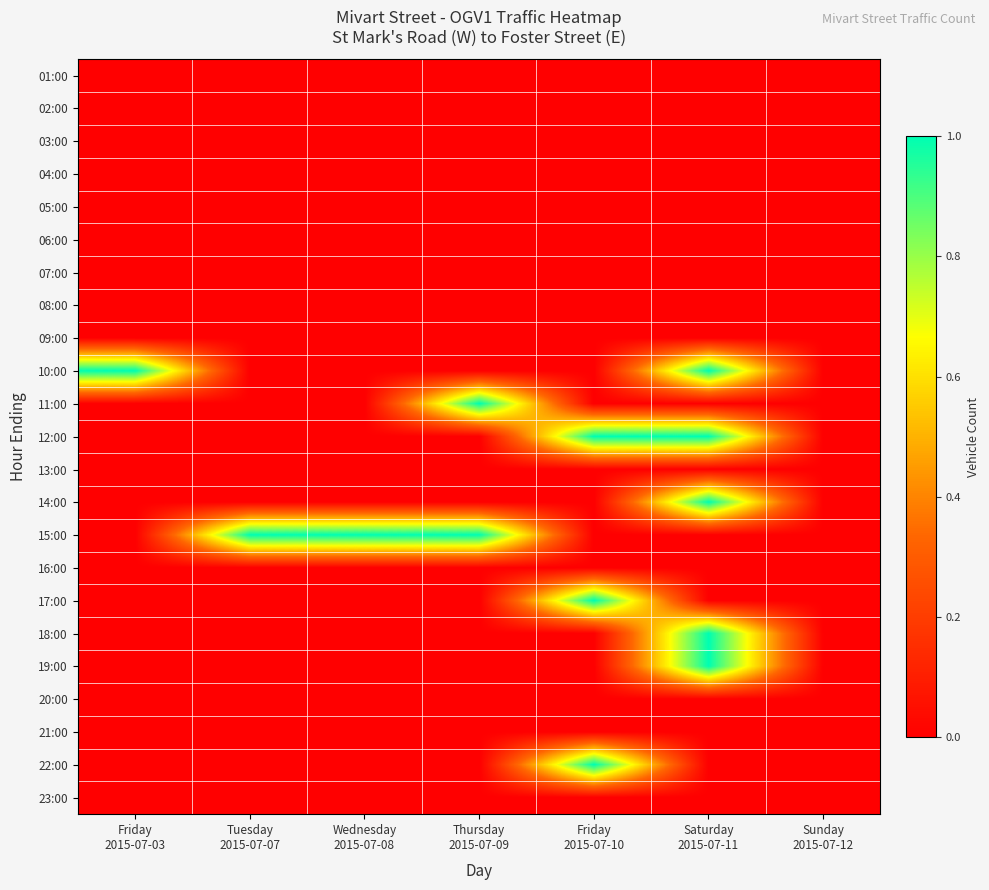

Reading right to left, transcribe all the data shown in this chart.

01:00: Sunday
2015-07-12=0	Saturday
2015-07-11=0	Friday
2015-07-10=0	Thursday
2015-07-09=0	Wednesday
2015-07-08=0	Tuesday
2015-07-07=0	Friday
2015-07-03=0
02:00: Sunday
2015-07-12=0	Saturday
2015-07-11=0	Friday
2015-07-10=0	Thursday
2015-07-09=0	Wednesday
2015-07-08=0	Tuesday
2015-07-07=0	Friday
2015-07-03=0
03:00: Sunday
2015-07-12=0	Saturday
2015-07-11=0	Friday
2015-07-10=0	Thursday
2015-07-09=0	Wednesday
2015-07-08=0	Tuesday
2015-07-07=0	Friday
2015-07-03=0
04:00: Sunday
2015-07-12=0	Saturday
2015-07-11=0	Friday
2015-07-10=0	Thursday
2015-07-09=0	Wednesday
2015-07-08=0	Tuesday
2015-07-07=0	Friday
2015-07-03=0
05:00: Sunday
2015-07-12=0	Saturday
2015-07-11=0	Friday
2015-07-10=0	Thursday
2015-07-09=0	Wednesday
2015-07-08=0	Tuesday
2015-07-07=0	Friday
2015-07-03=0
06:00: Sunday
2015-07-12=0	Saturday
2015-07-11=0	Friday
2015-07-10=0	Thursday
2015-07-09=0	Wednesday
2015-07-08=0	Tuesday
2015-07-07=0	Friday
2015-07-03=0
07:00: Sunday
2015-07-12=0	Saturday
2015-07-11=0	Friday
2015-07-10=0	Thursday
2015-07-09=0	Wednesday
2015-07-08=0	Tuesday
2015-07-07=0	Friday
2015-07-03=0
08:00: Sunday
2015-07-12=0	Saturday
2015-07-11=0	Friday
2015-07-10=0	Thursday
2015-07-09=0	Wednesday
2015-07-08=0	Tuesday
2015-07-07=0	Friday
2015-07-03=0
09:00: Sunday
2015-07-12=0	Saturday
2015-07-11=0	Friday
2015-07-10=0	Thursday
2015-07-09=0	Wednesday
2015-07-08=0	Tuesday
2015-07-07=0	Friday
2015-07-03=0
10:00: Sunday
2015-07-12=0	Saturday
2015-07-11=1	Friday
2015-07-10=0	Thursday
2015-07-09=0	Wednesday
2015-07-08=0	Tuesday
2015-07-07=0	Friday
2015-07-03=1
11:00: Sunday
2015-07-12=0	Saturday
2015-07-11=0	Friday
2015-07-10=0	Thursday
2015-07-09=1	Wednesday
2015-07-08=0	Tuesday
2015-07-07=0	Friday
2015-07-03=0
12:00: Sunday
2015-07-12=0	Saturday
2015-07-11=1	Friday
2015-07-10=1	Thursday
2015-07-09=0	Wednesday
2015-07-08=0	Tuesday
2015-07-07=0	Friday
2015-07-03=0
13:00: Sunday
2015-07-12=0	Saturday
2015-07-11=0	Friday
2015-07-10=0	Thursday
2015-07-09=0	Wednesday
2015-07-08=0	Tuesday
2015-07-07=0	Friday
2015-07-03=0
14:00: Sunday
2015-07-12=0	Saturday
2015-07-11=1	Friday
2015-07-10=0	Thursday
2015-07-09=0	Wednesday
2015-07-08=0	Tuesday
2015-07-07=0	Friday
2015-07-03=0
15:00: Sunday
2015-07-12=0	Saturday
2015-07-11=0	Friday
2015-07-10=0	Thursday
2015-07-09=1	Wednesday
2015-07-08=1	Tuesday
2015-07-07=1	Friday
2015-07-03=0
16:00: Sunday
2015-07-12=0	Saturday
2015-07-11=0	Friday
2015-07-10=0	Thursday
2015-07-09=0	Wednesday
2015-07-08=0	Tuesday
2015-07-07=0	Friday
2015-07-03=0
17:00: Sunday
2015-07-12=0	Saturday
2015-07-11=0	Friday
2015-07-10=1	Thursday
2015-07-09=0	Wednesday
2015-07-08=0	Tuesday
2015-07-07=0	Friday
2015-07-03=0
18:00: Sunday
2015-07-12=0	Saturday
2015-07-11=1	Friday
2015-07-10=0	Thursday
2015-07-09=0	Wednesday
2015-07-08=0	Tuesday
2015-07-07=0	Friday
2015-07-03=0
19:00: Sunday
2015-07-12=0	Saturday
2015-07-11=1	Friday
2015-07-10=0	Thursday
2015-07-09=0	Wednesday
2015-07-08=0	Tuesday
2015-07-07=0	Friday
2015-07-03=0
20:00: Sunday
2015-07-12=0	Saturday
2015-07-11=0	Friday
2015-07-10=0	Thursday
2015-07-09=0	Wednesday
2015-07-08=0	Tuesday
2015-07-07=0	Friday
2015-07-03=0
21:00: Sunday
2015-07-12=0	Saturday
2015-07-11=0	Friday
2015-07-10=0	Thursday
2015-07-09=0	Wednesday
2015-07-08=0	Tuesday
2015-07-07=0	Friday
2015-07-03=0
22:00: Sunday
2015-07-12=0	Saturday
2015-07-11=0	Friday
2015-07-10=1	Thursday
2015-07-09=0	Wednesday
2015-07-08=0	Tuesday
2015-07-07=0	Friday
2015-07-03=0
23:00: Sunday
2015-07-12=0	Saturday
2015-07-11=0	Friday
2015-07-10=0	Thursday
2015-07-09=0	Wednesday
2015-07-08=0	Tuesday
2015-07-07=0	Friday
2015-07-03=0